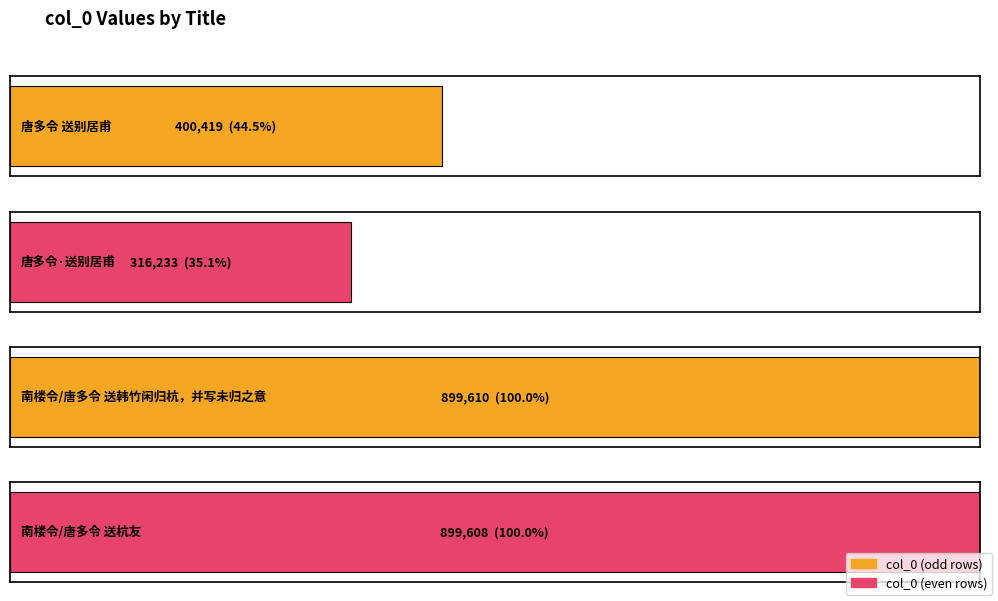

What is the label of the 2nd bar from the left?

唐多令·送别居甫